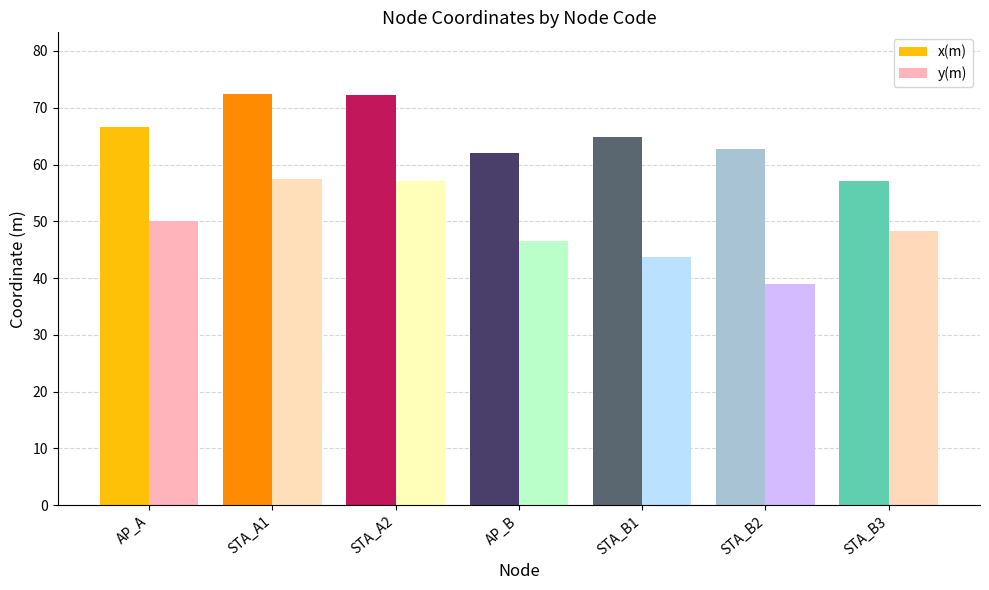

The value of y(m) at STA_B1 is 43.7. True or false?

True